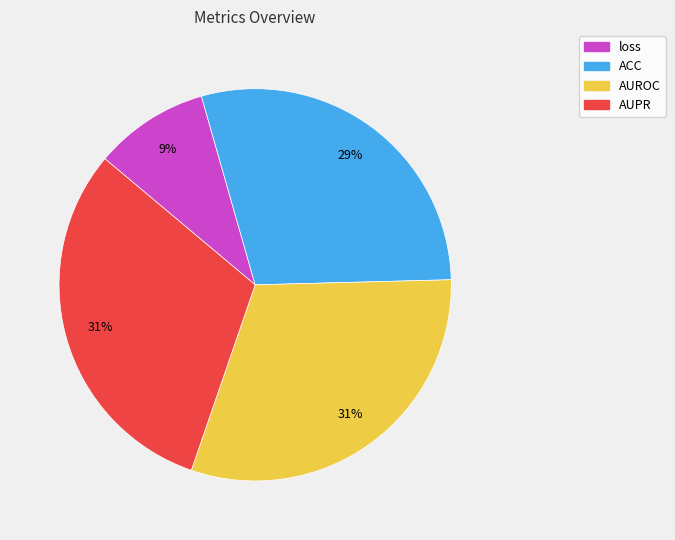

Is the sum of AUPR and loss greater than half?

No